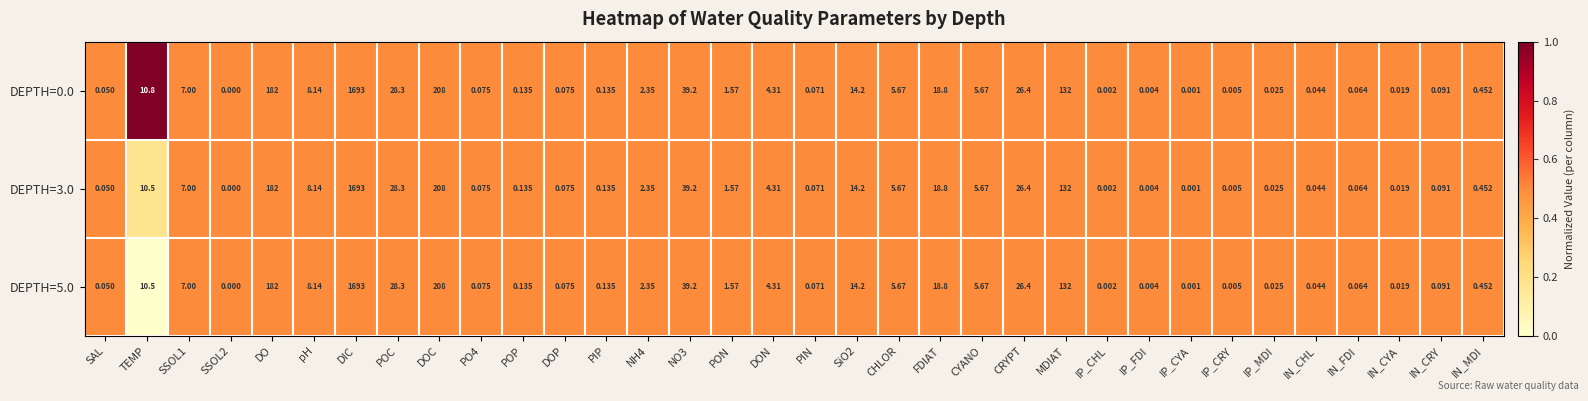

At which category is the sum across all series the highest?

DIC